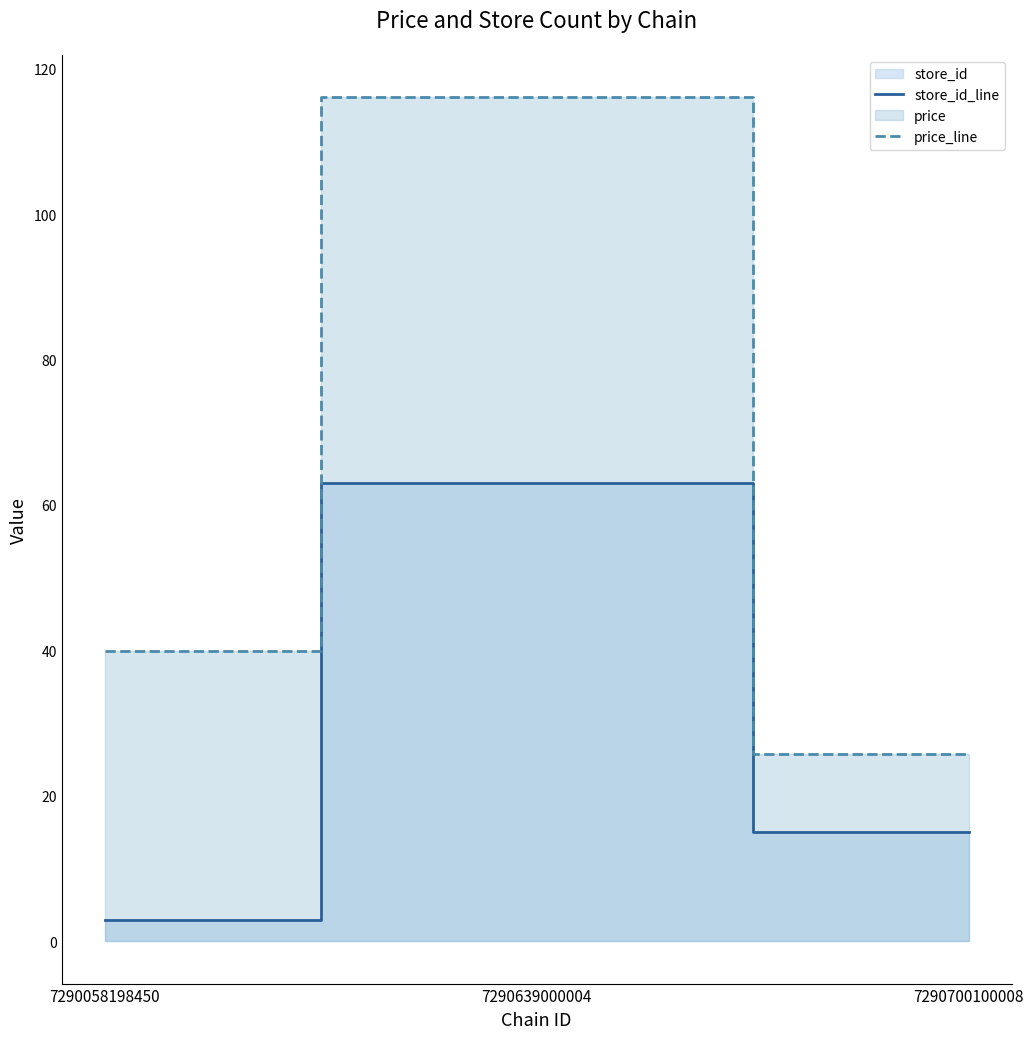

What is the lowest value of the price_line series?

25.8